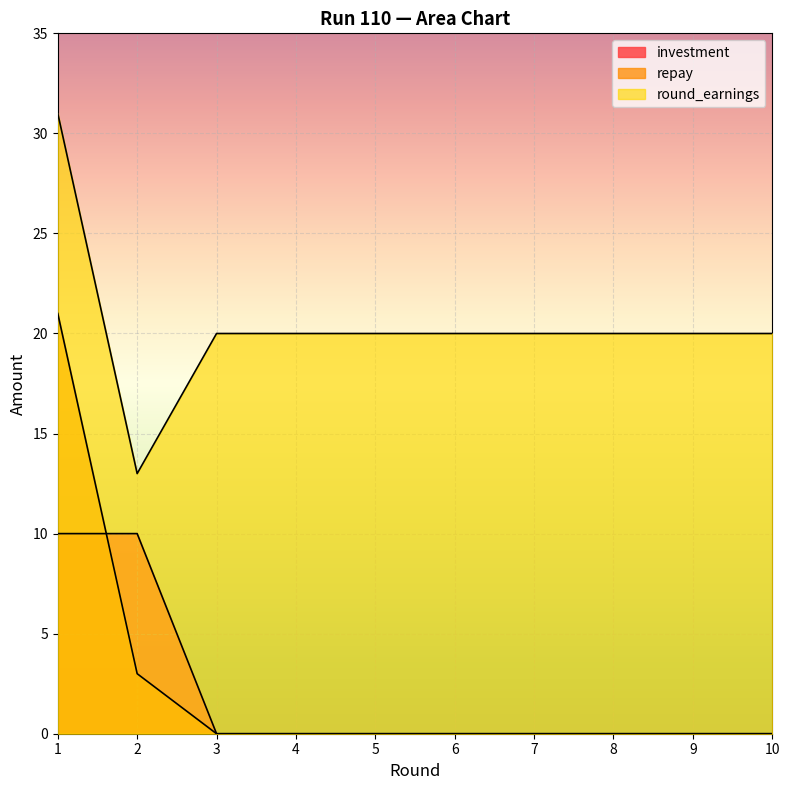

In round_earnings, how many points are lower than both neighbors (excluding endpoints)?

1